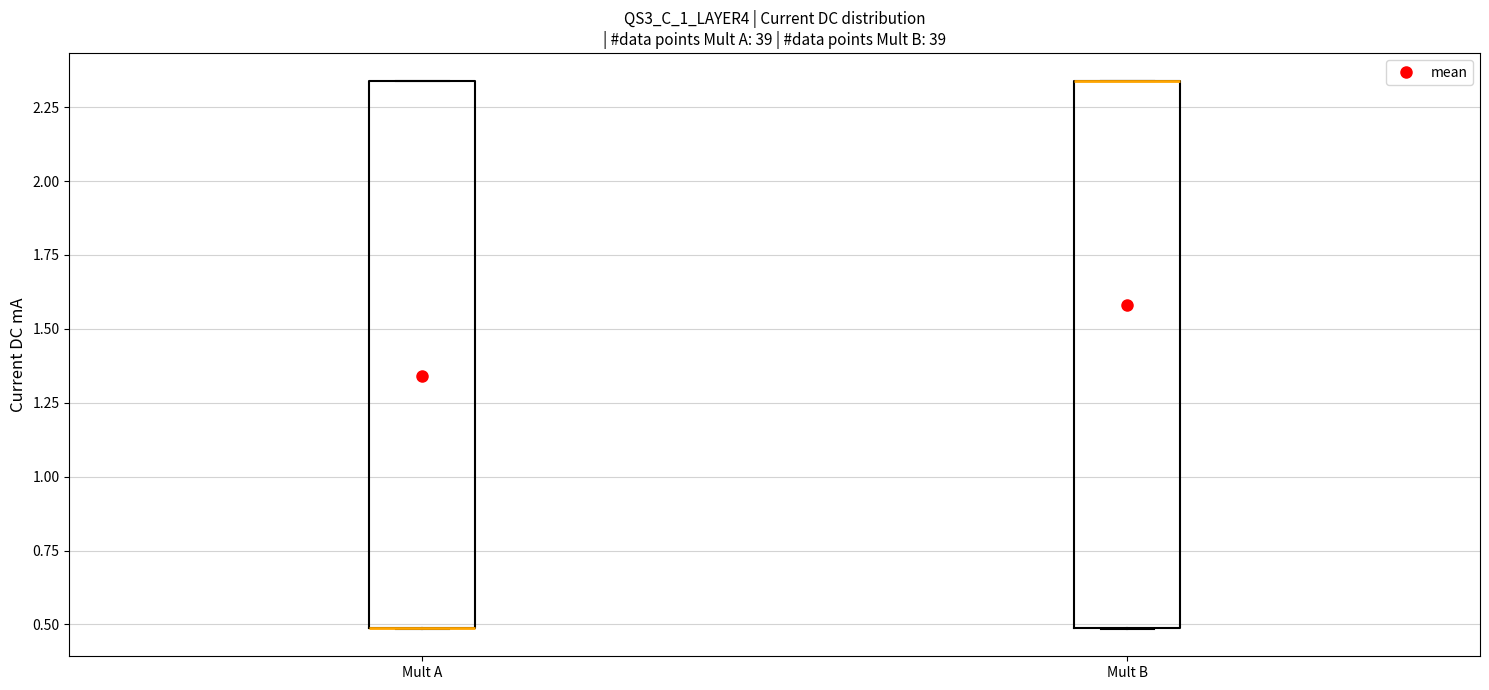

Reading left to right, transcribe this box plot: for each box, give where its median line is, the range the box spans, and where its two whiskers end, as read against the y-axis. The values are not printed on the chart, so give them approximately, as read against the axis.

Mult A: median 0.50 (drawn on the box's lower edge), box 0.50 to 2.35, whiskers 0.50 to 2.35
Mult B: median 2.35 (drawn on the box's upper edge), box 0.50 to 2.35, whiskers 0.50 to 2.35